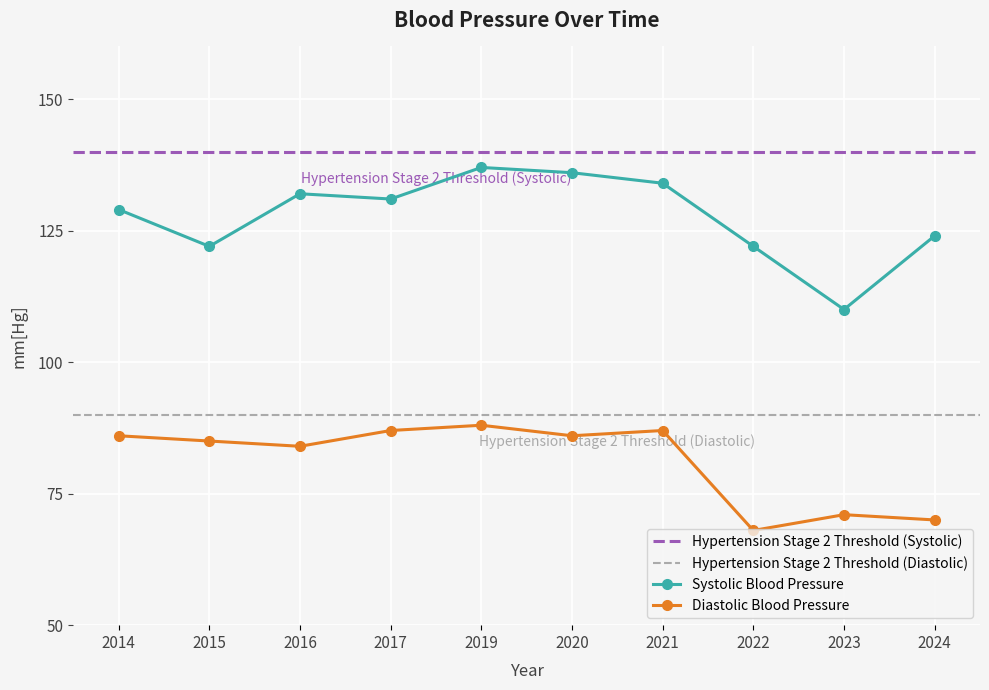

Is it true that Diastolic Blood Pressure equals 68 at 2022?

True